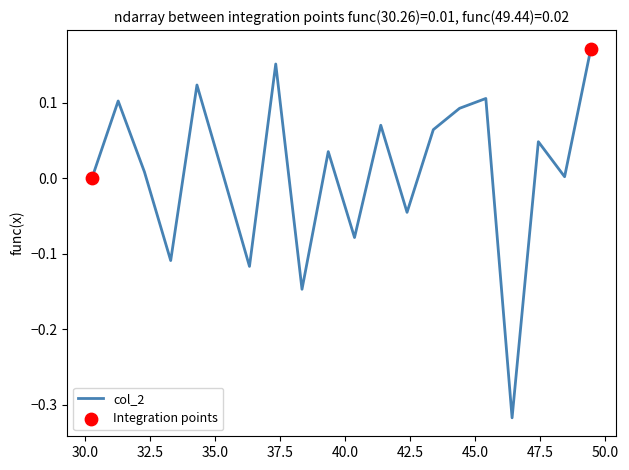

What is the difference between the maximum and minimum values?

0.5